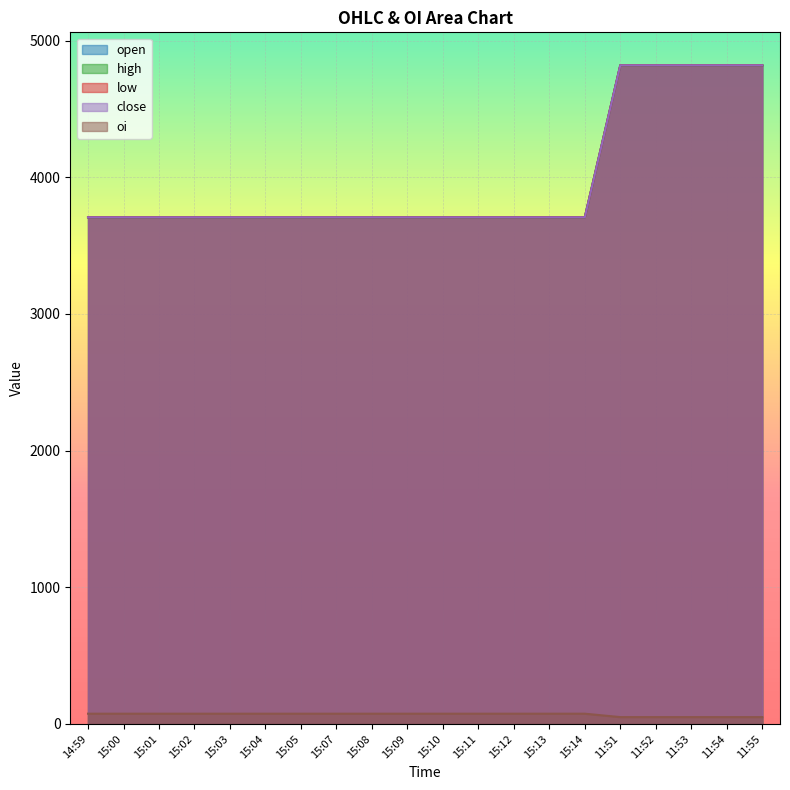

Does the chart display data point markers on the line(s)?

No